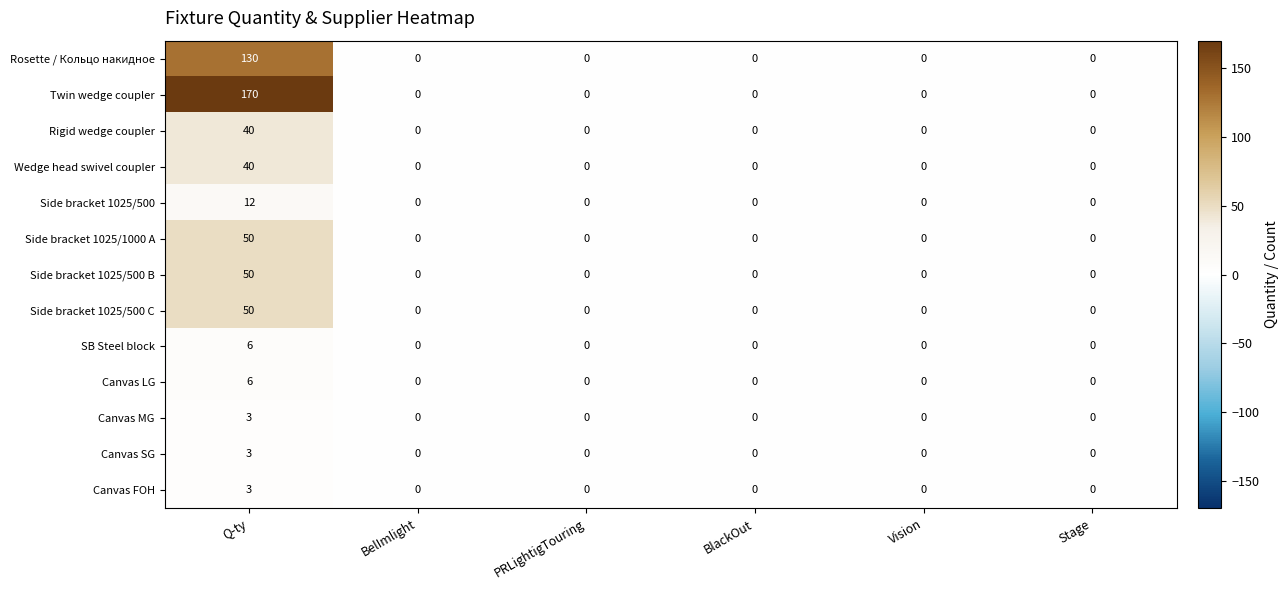

Which series has the largest total across all categories?

Twin wedge coupler